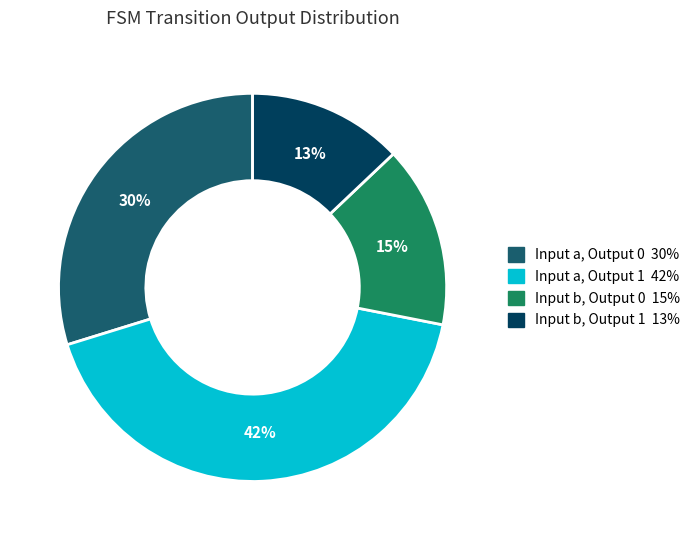

Do Input b, Output 0 and Input b, Output 1 together represent more than half of the pie?

No